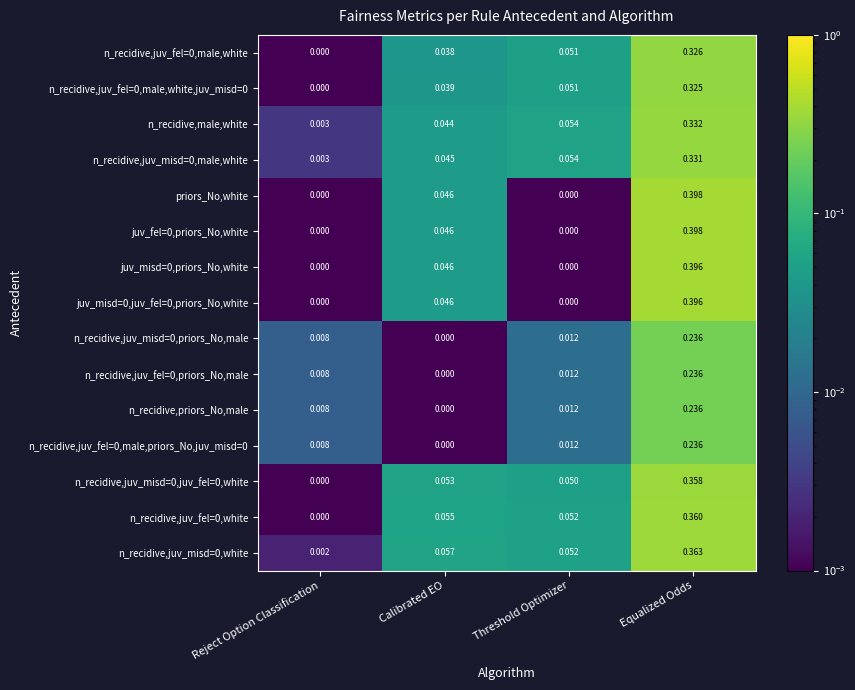

At which label does n_recidive,juv_misd=0,white reach its minimum?

Reject Option Classification